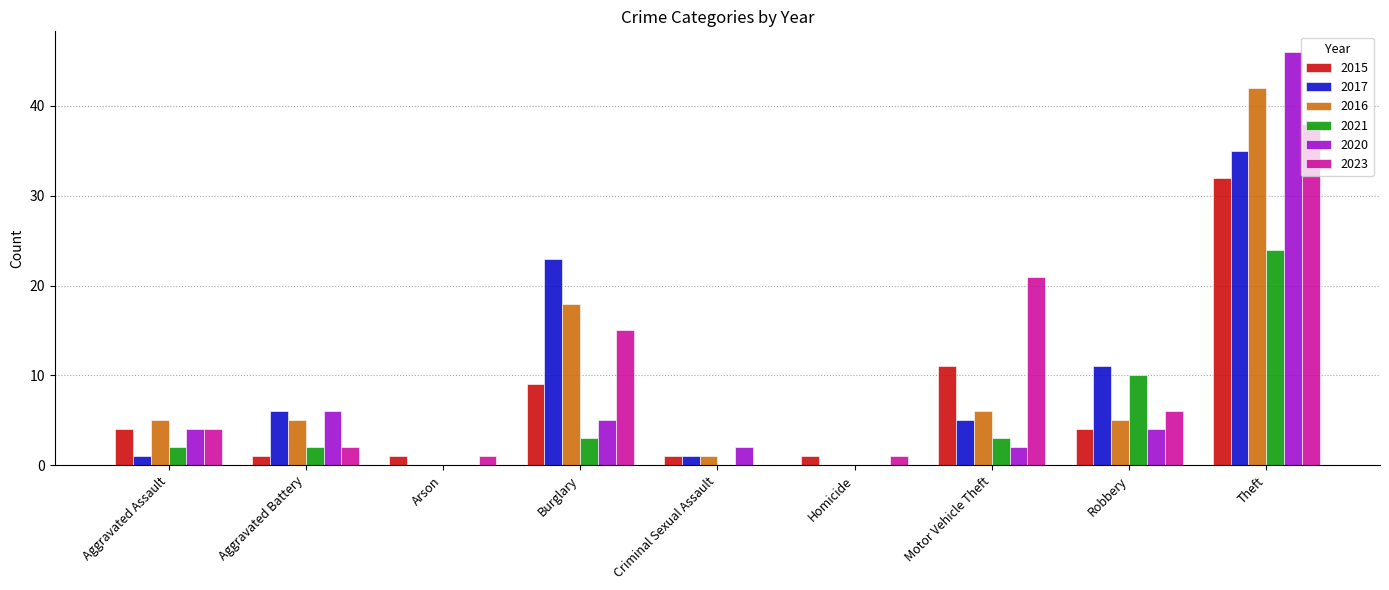

At which label is 2023 closest to 19?

Motor Vehicle Theft